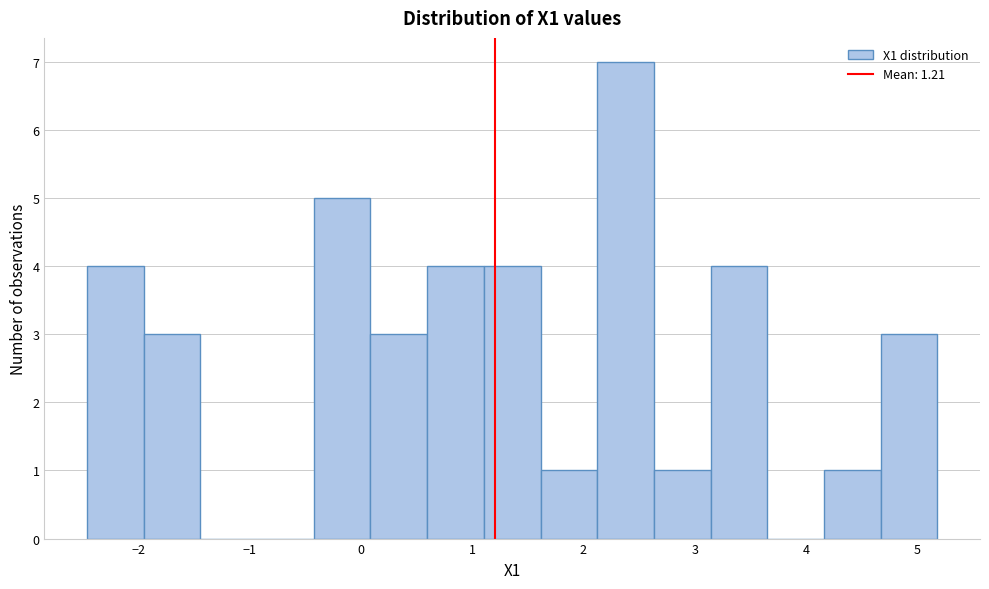

Reading left to right, list every bar in this chart as the range it spans on the x-axis followed by its height. Neither the bar edges nor the heights are printed on the chart, so give them approximately, as read against the axes.

-2.5 to -2.0: 4
-2.0 to -1.4: 3
-1.4 to -0.9: 0
-0.9 to -0.4: 0
-0.4 to 0.1: 5
0.1 to 0.6: 3
0.6 to 1.1: 4
1.1 to 1.6: 4
1.6 to 2.1: 1
2.1 to 2.6: 7
2.6 to 3.1: 1
3.1 to 3.7: 4
3.7 to 4.2: 0
4.2 to 4.7: 1
4.7 to 5.2: 3